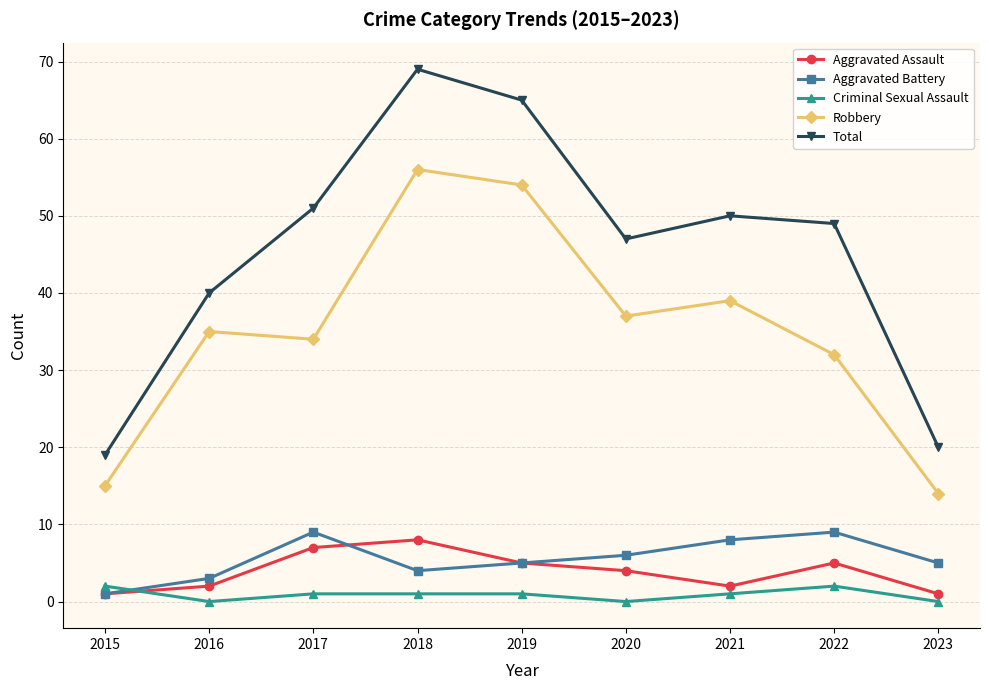

How many distinct data groups are displayed?

5